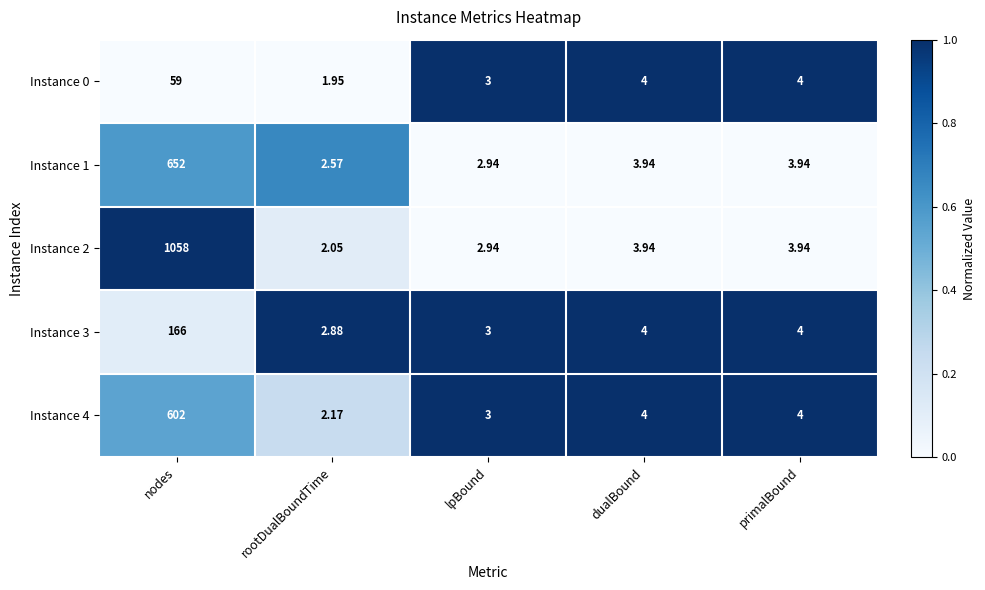

At which category is the sum across all series the highest?

nodes